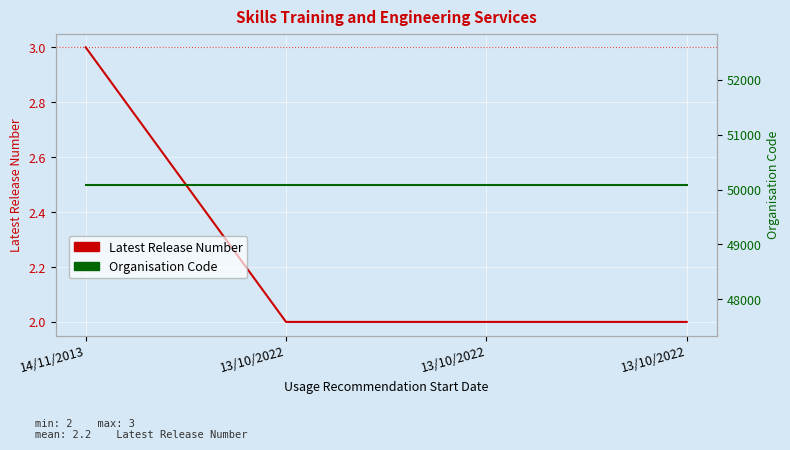

Is the value of Latest Release Number at 13/10/2022 greater than the value of Organisation Code at 14/11/2013?

No